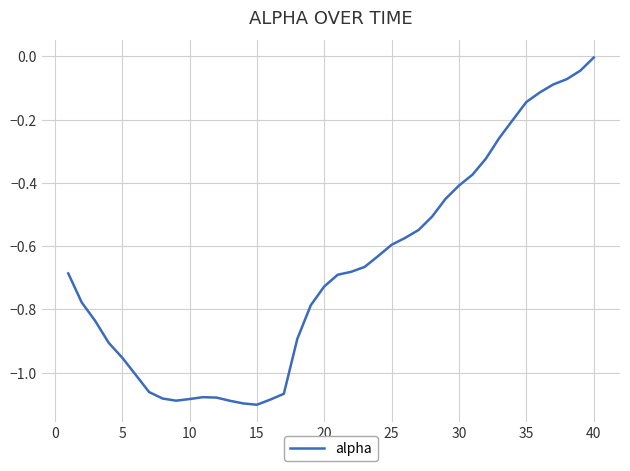

What is the difference between the maximum and minimum values?

1.1